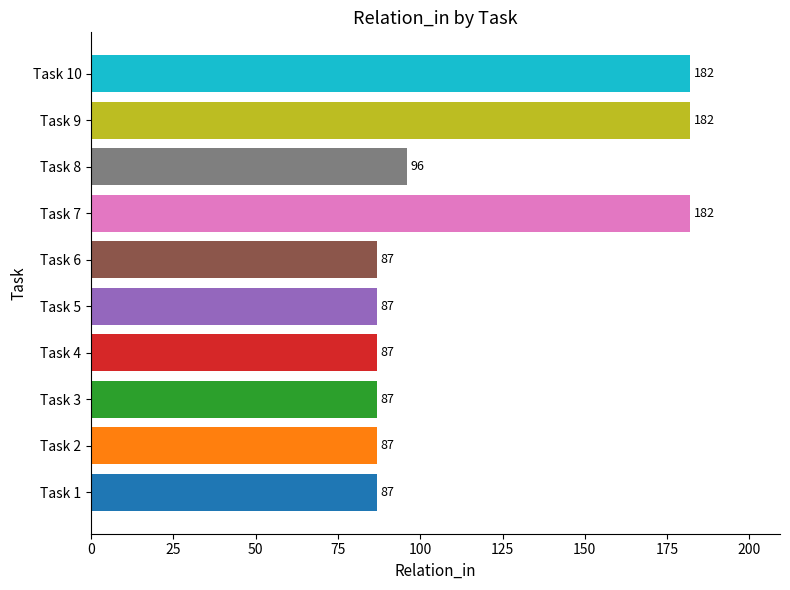

What is the smallest value displayed?

87